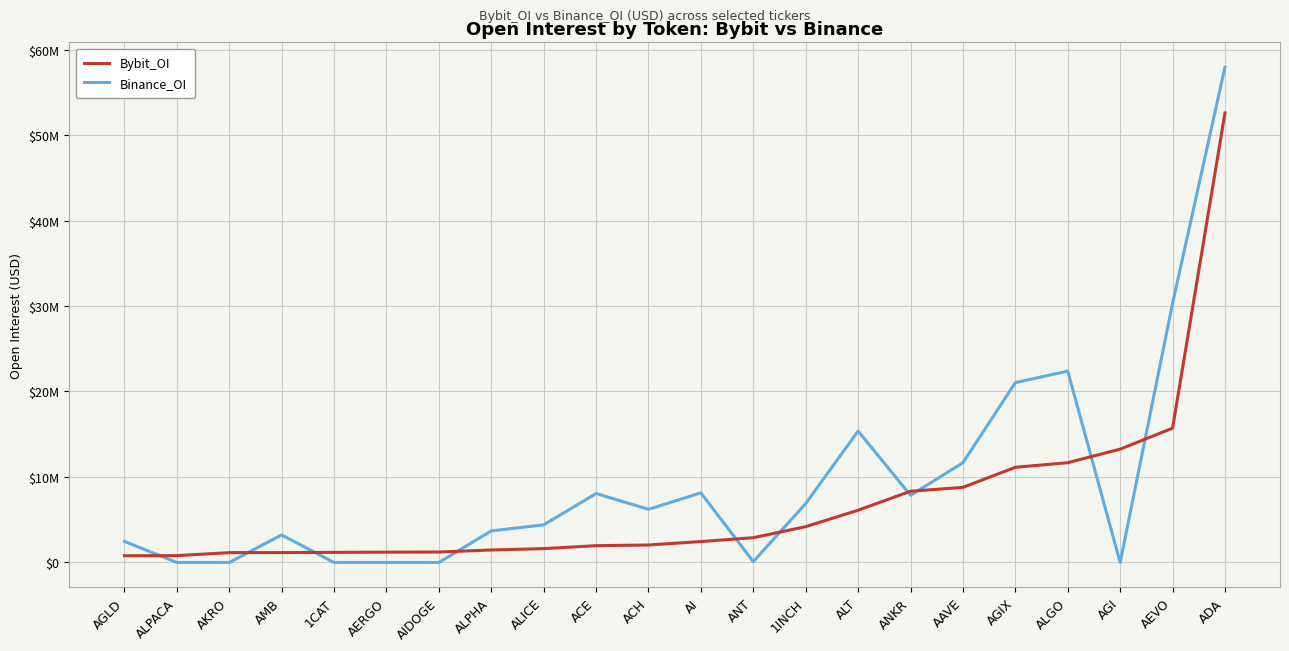

The Binance_OI series shows 5274718 at AMB. True or false?

False